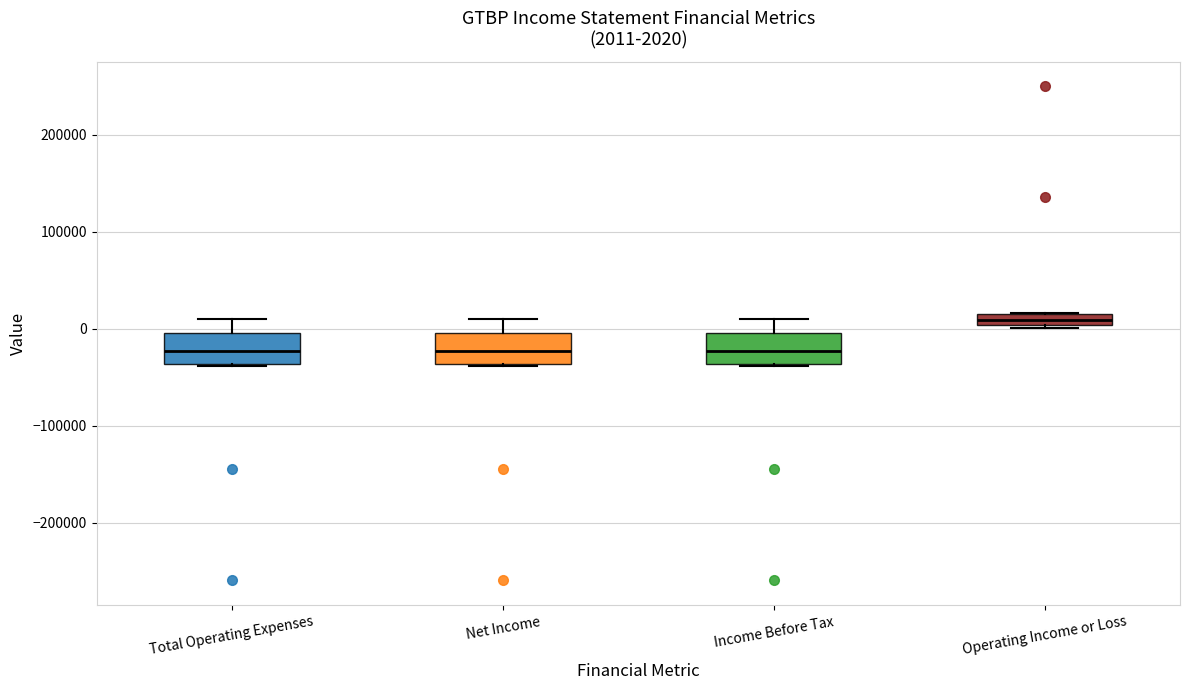

Which box's median line is the highest?

Operating Income or Loss